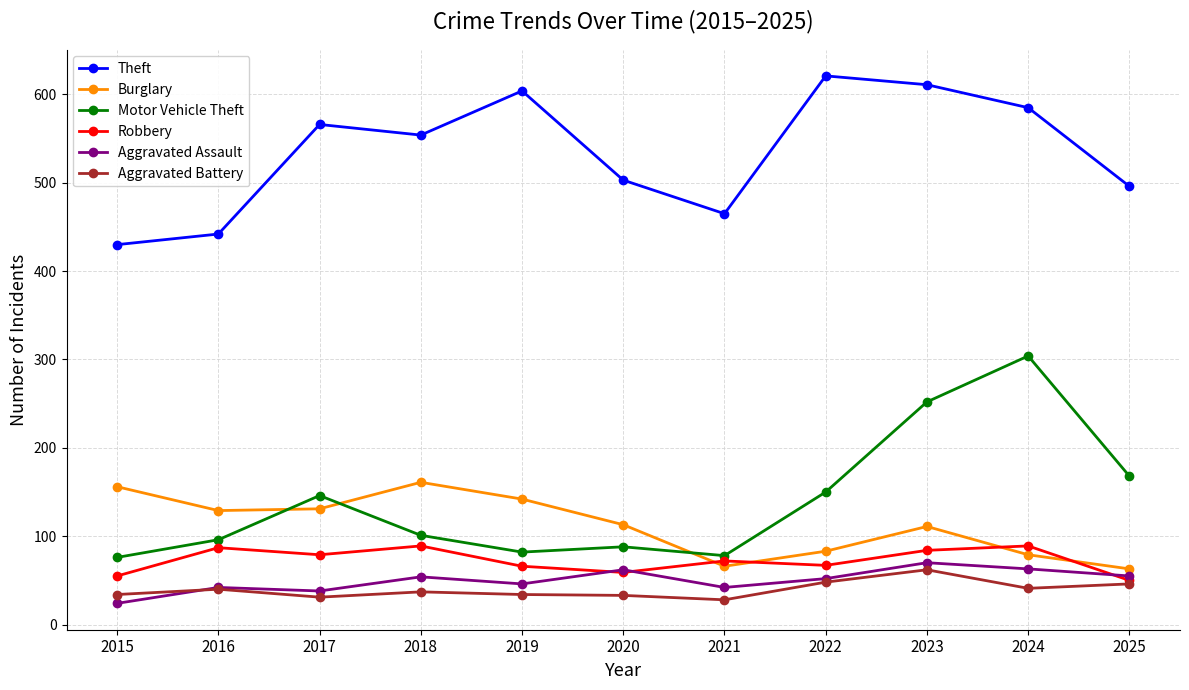

What is the sum of the Burglary values at 2022 and 2019?

225